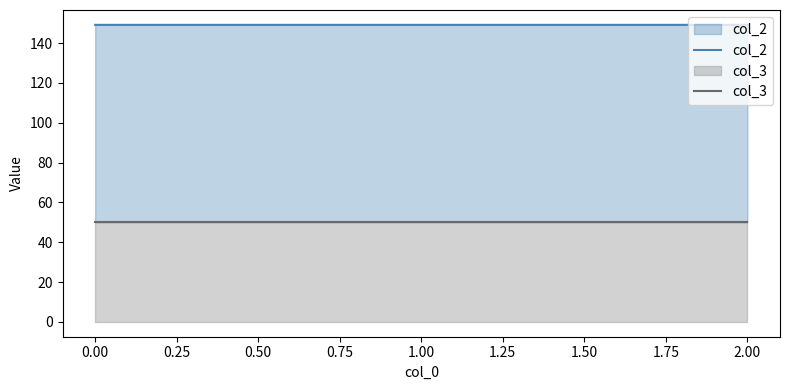

What is the maximum value for col_3?

50.0